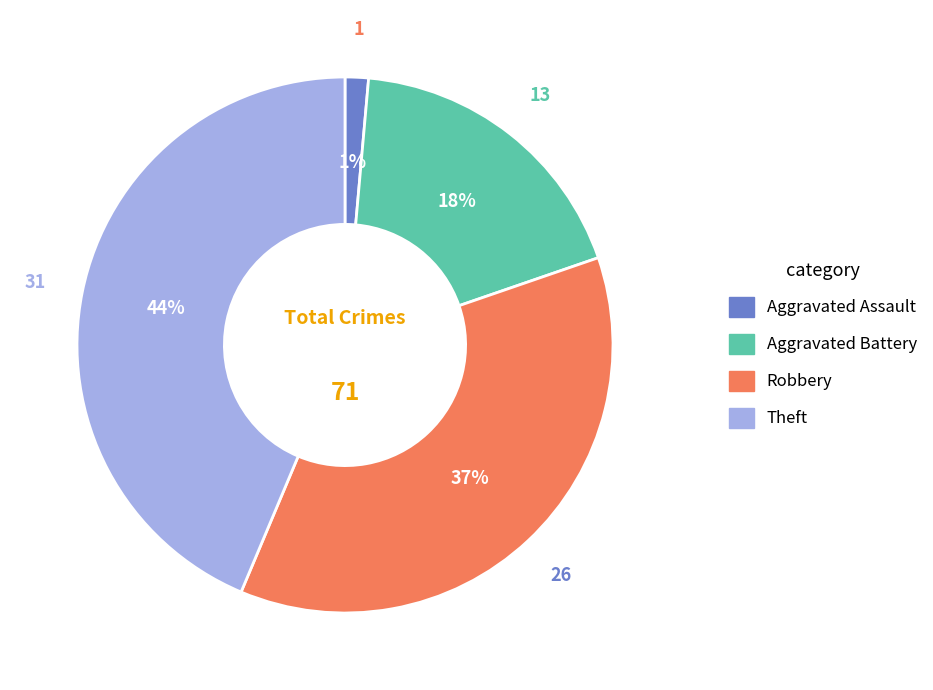

To the nearest percent, what is the combined percentage of Robbery and Aggravated Battery?

55%